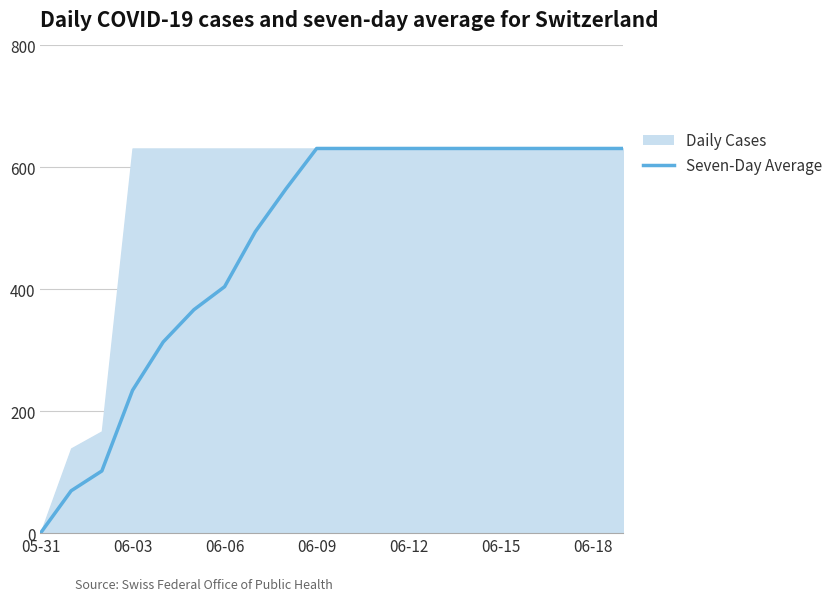

What is the maximum value shown in the chart?

631.0